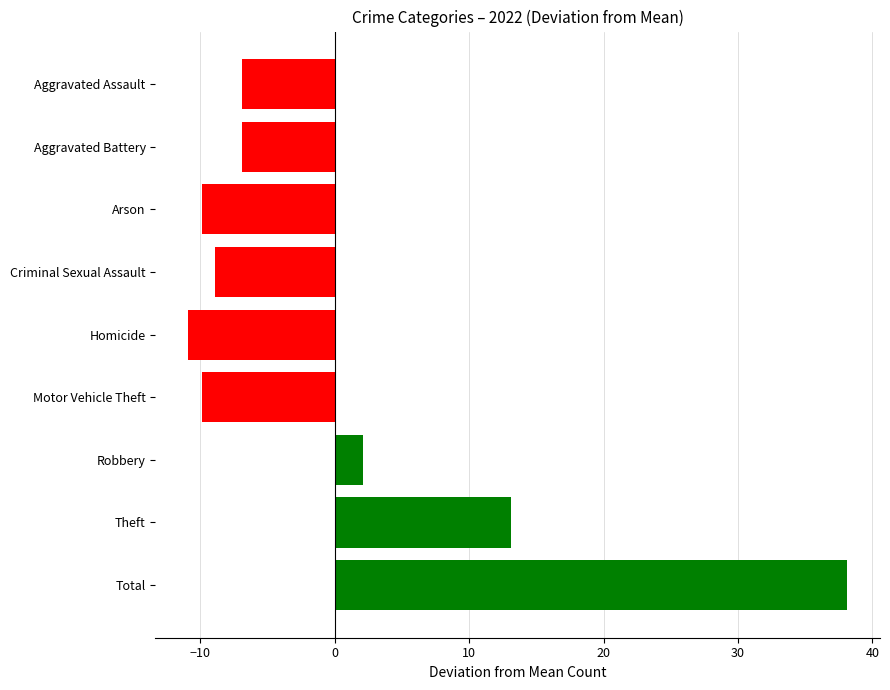

What is the greatest value displayed?

38.1